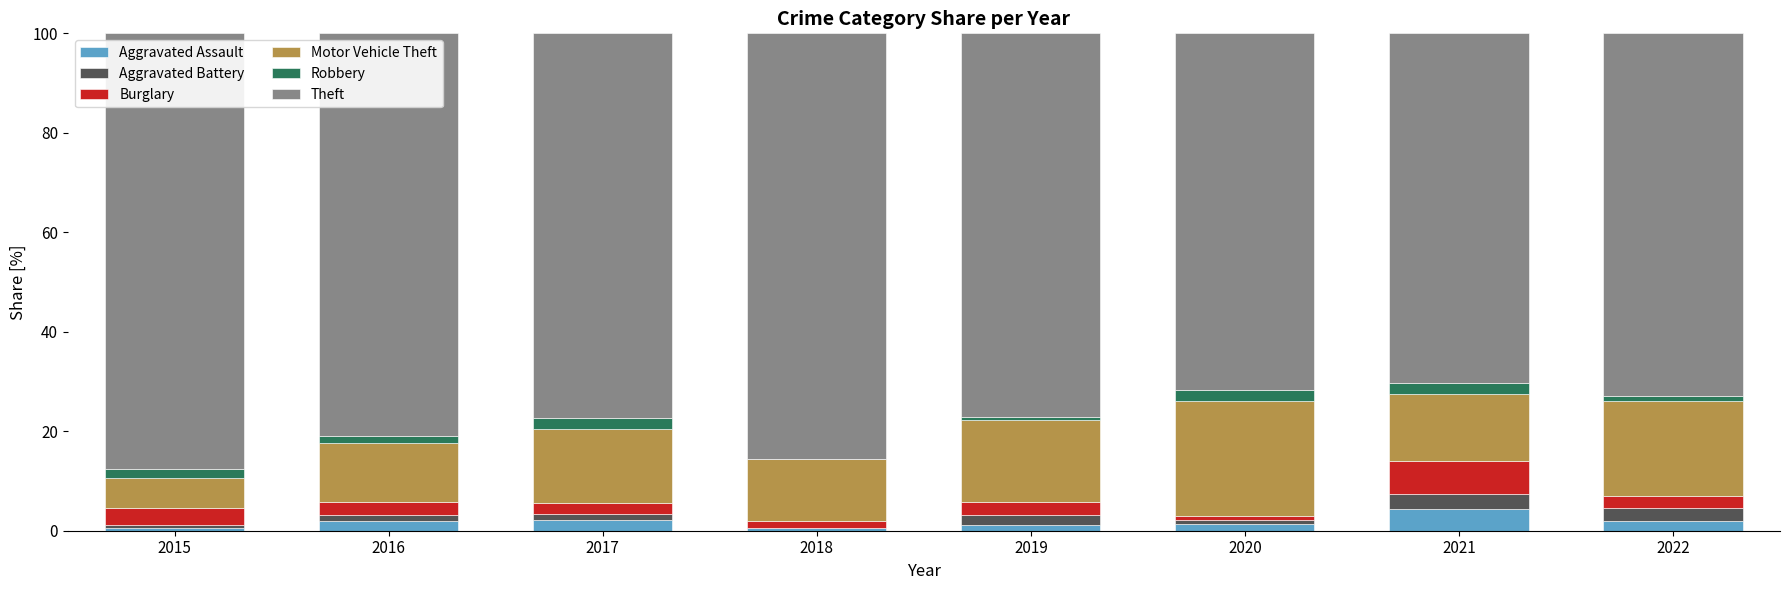

What is the sum of all Aggravated Assault values?

14.1